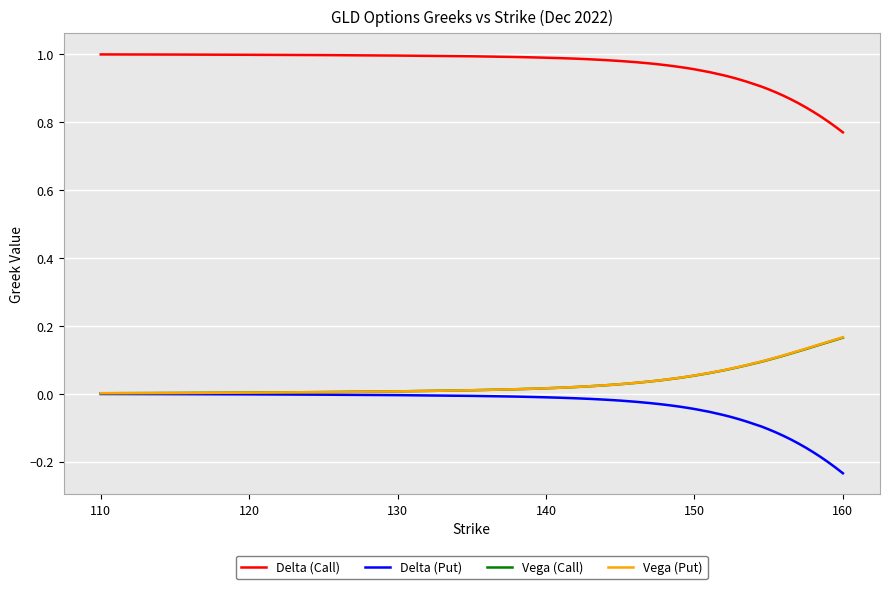

True or false: Delta (Call) and Vega (Call) cross at least once.

False